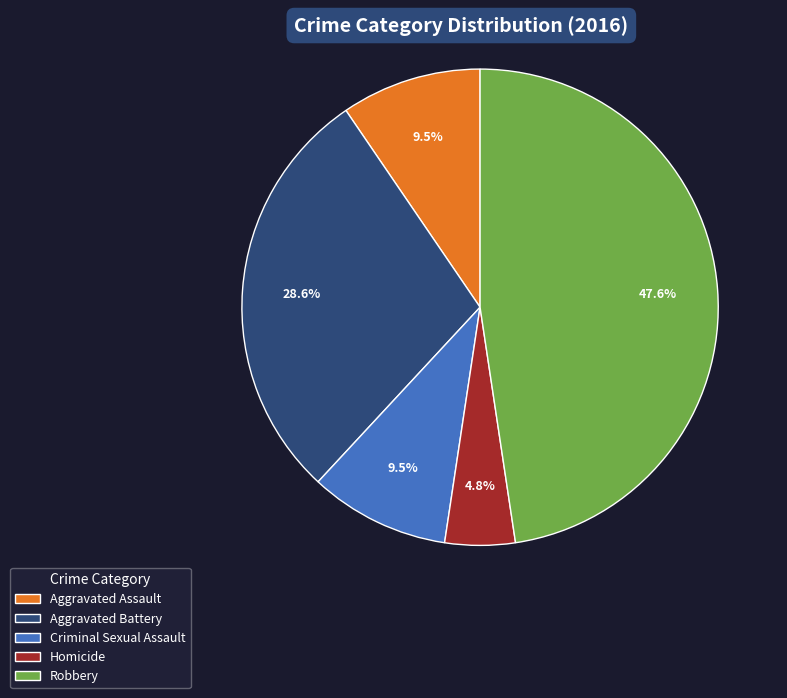

What is the total percentage of Robbery and Aggravated Assault?

57.1%